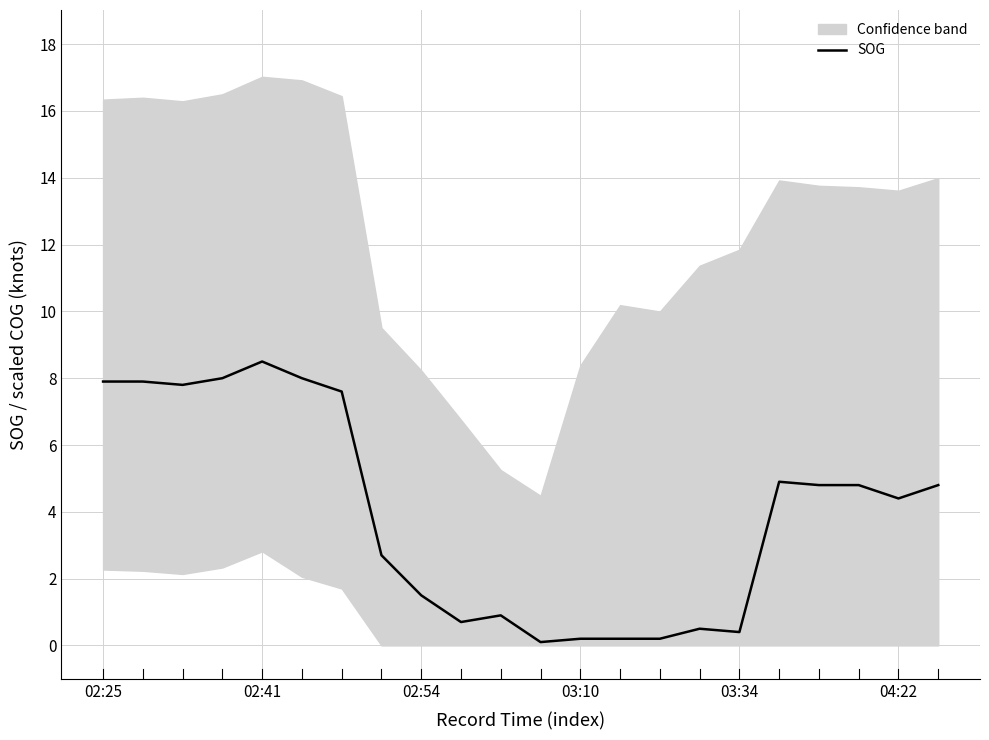

What position from the right is 7?

15